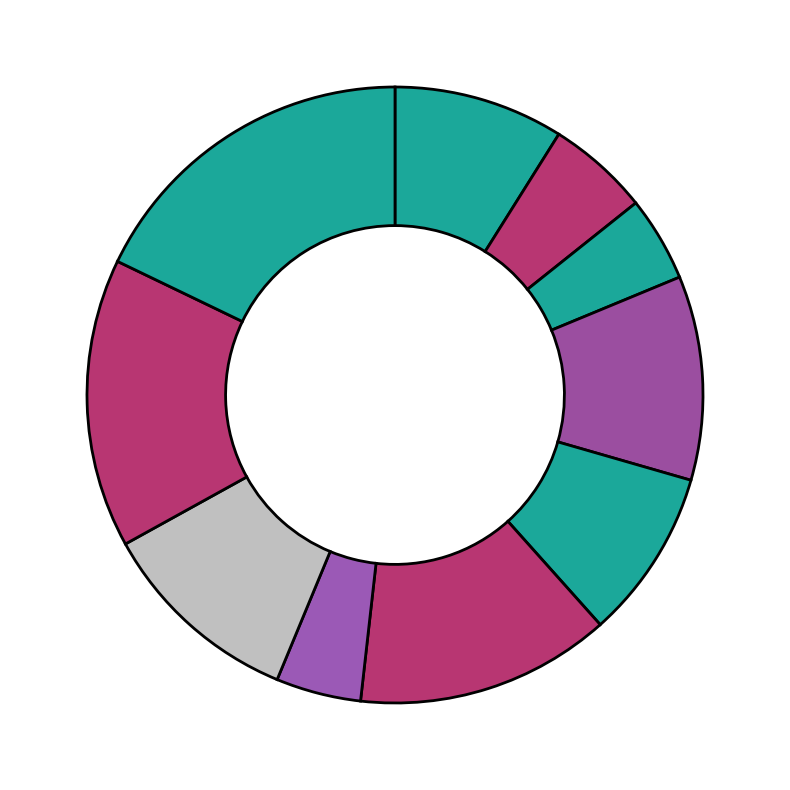

Count the number of slices in the pie.

10